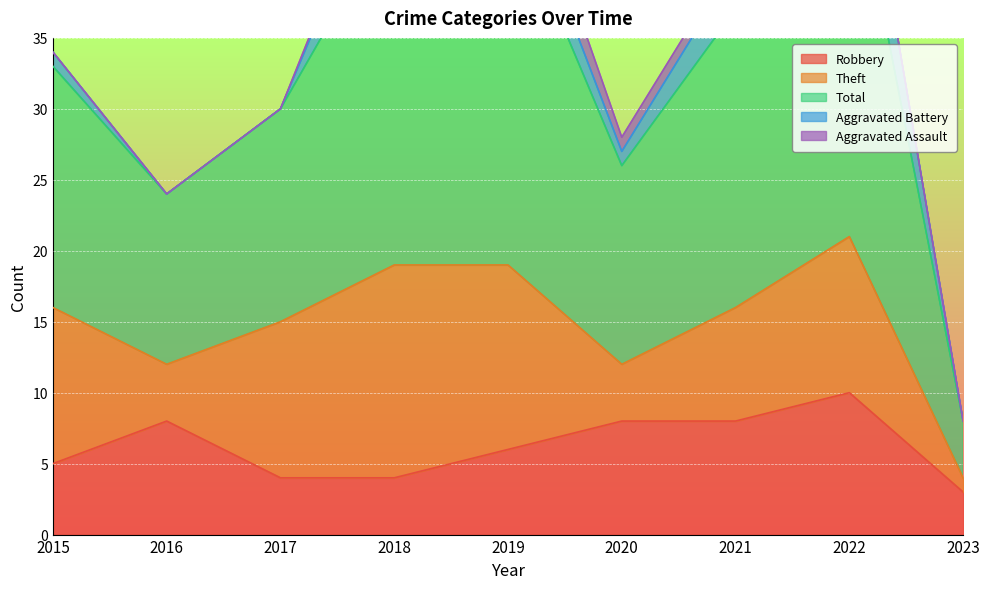

Reading right to left, list all the values displayed in this chart.

Robbery: 2023=3	2022=10	2021=8	2020=8	2019=6	2018=4	2017=4	2016=8	2015=5
Theft: 2023=1	2022=11	2021=8	2020=4	2019=13	2018=15	2017=11	2016=4	2015=11
Total: 2023=4	2022=28	2021=21	2020=14	2019=26	2018=25	2017=15	2016=12	2015=17
Aggravated Battery: 2023=0	2022=6	2021=3	2020=1	2019=3	2018=5	2017=0	2016=0	2015=1
Aggravated Assault: 2023=0	2022=0	2021=1	2020=1	2019=3	2018=1	2017=0	2016=0	2015=0